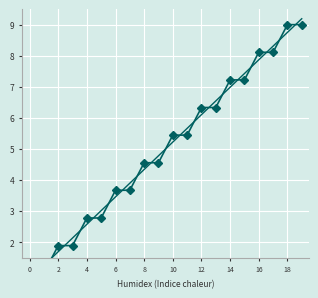

Which series has the largest range (max minus min)?

trend